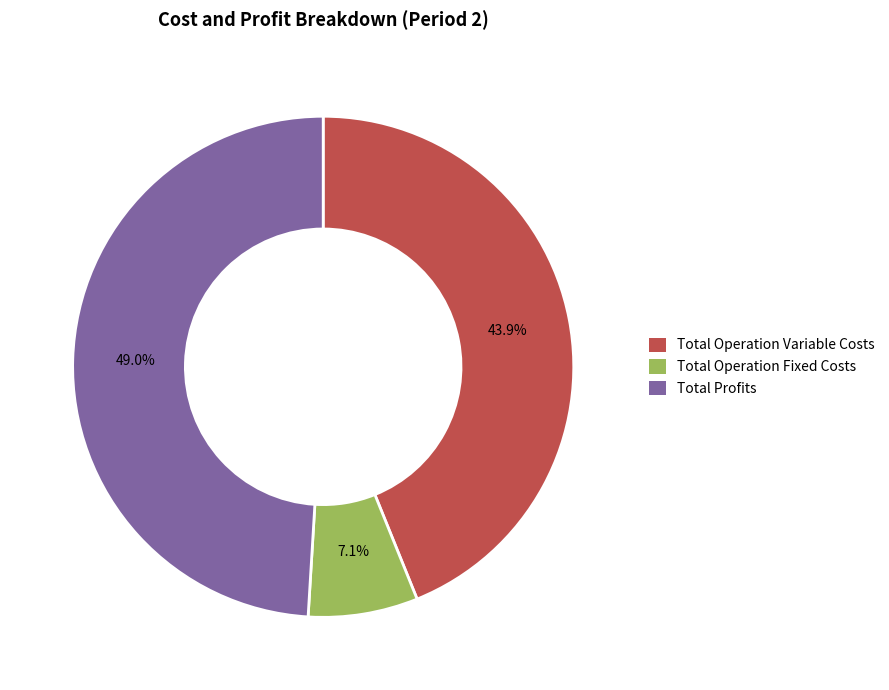

What is the smallest slice in the pie chart?

Total Operation Fixed Costs